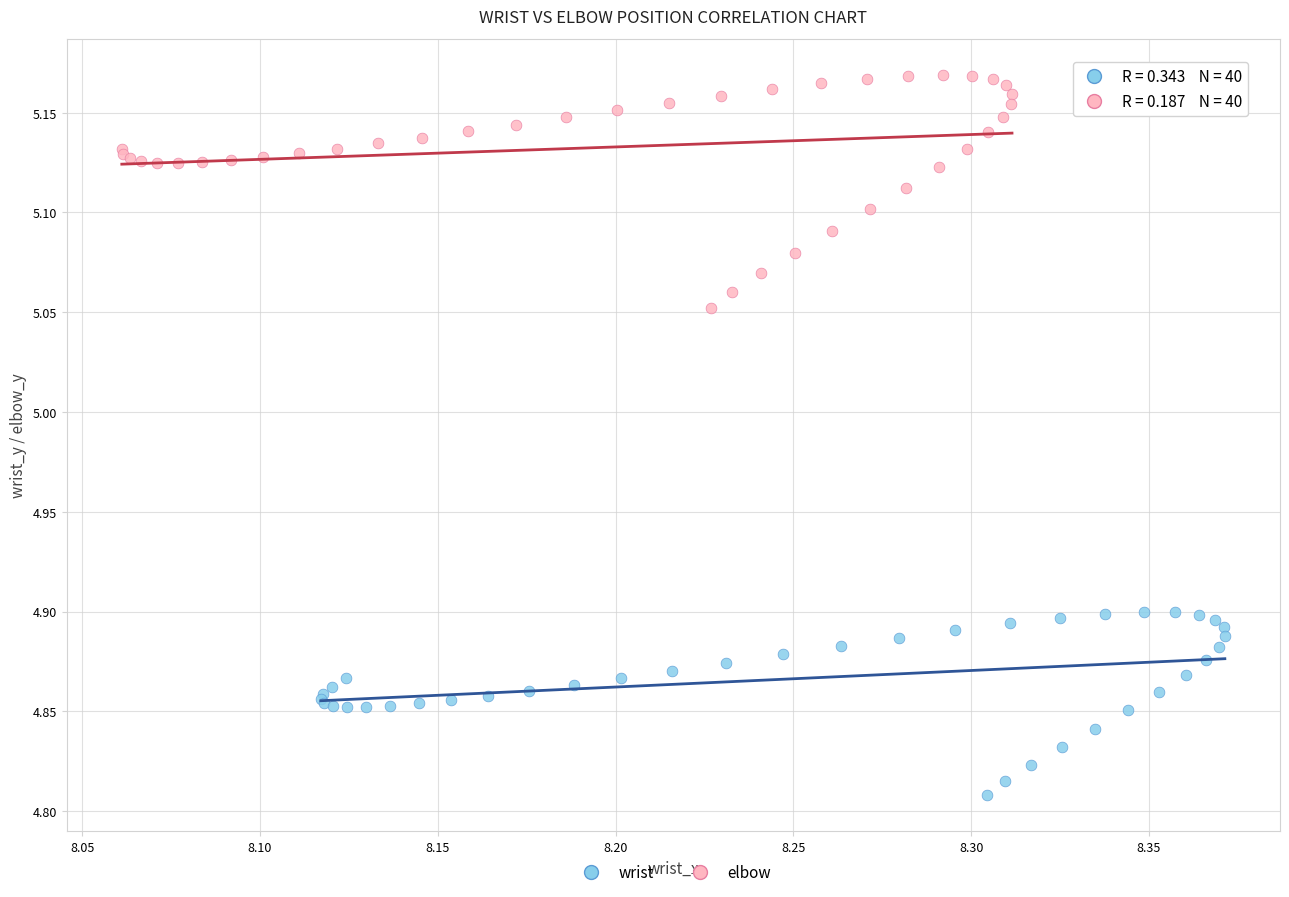

Which series contains the lowest Y value?

wrist